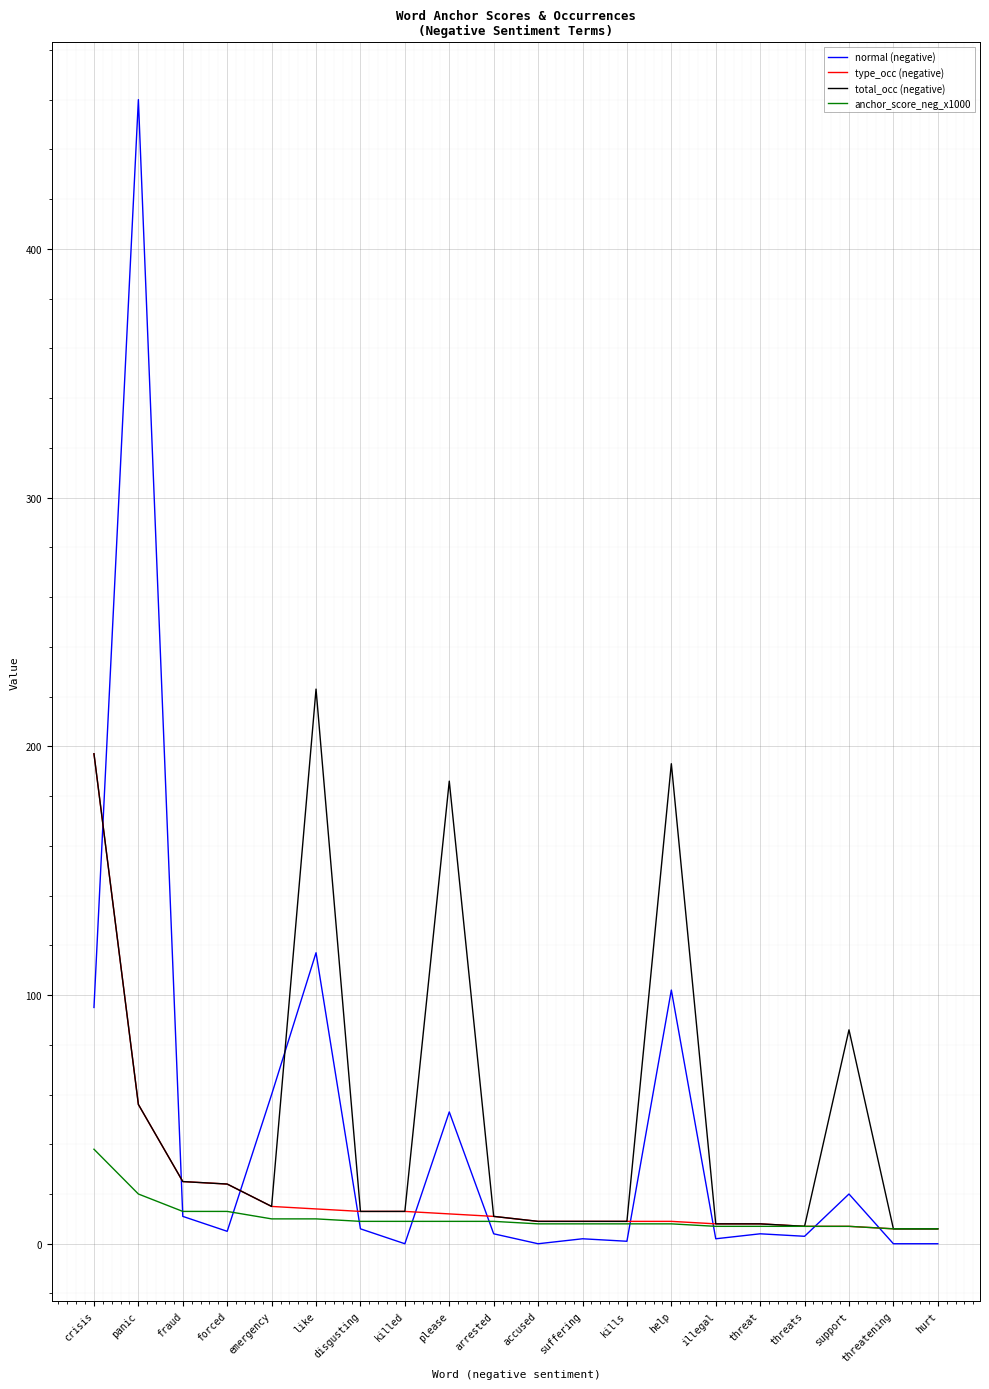

At which label does anchor_score_neg_x1000 first exceed 9?

crisis